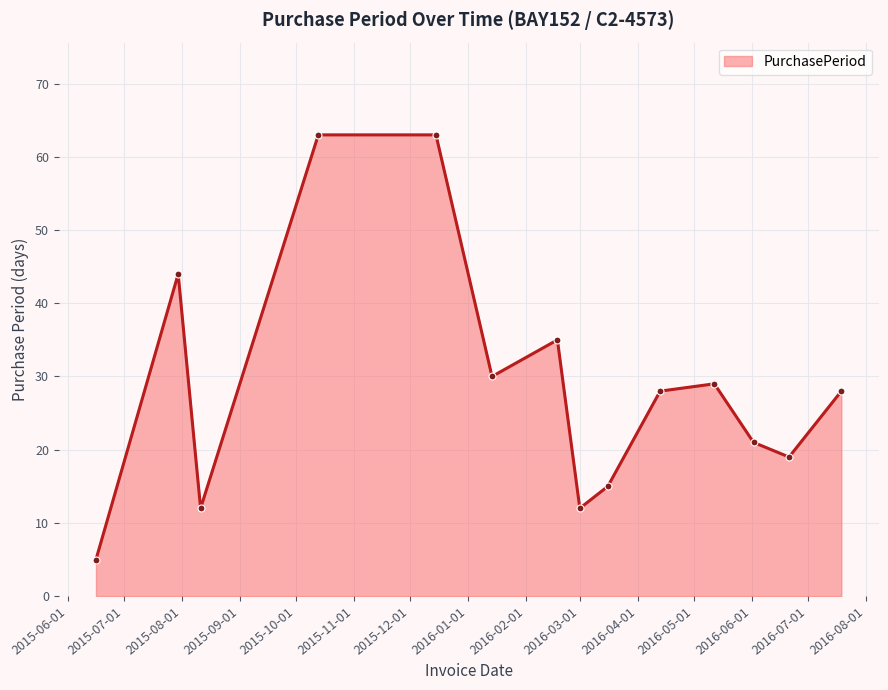

How many points are lower than both their immediate neighbors (excluding endpoints)?

4